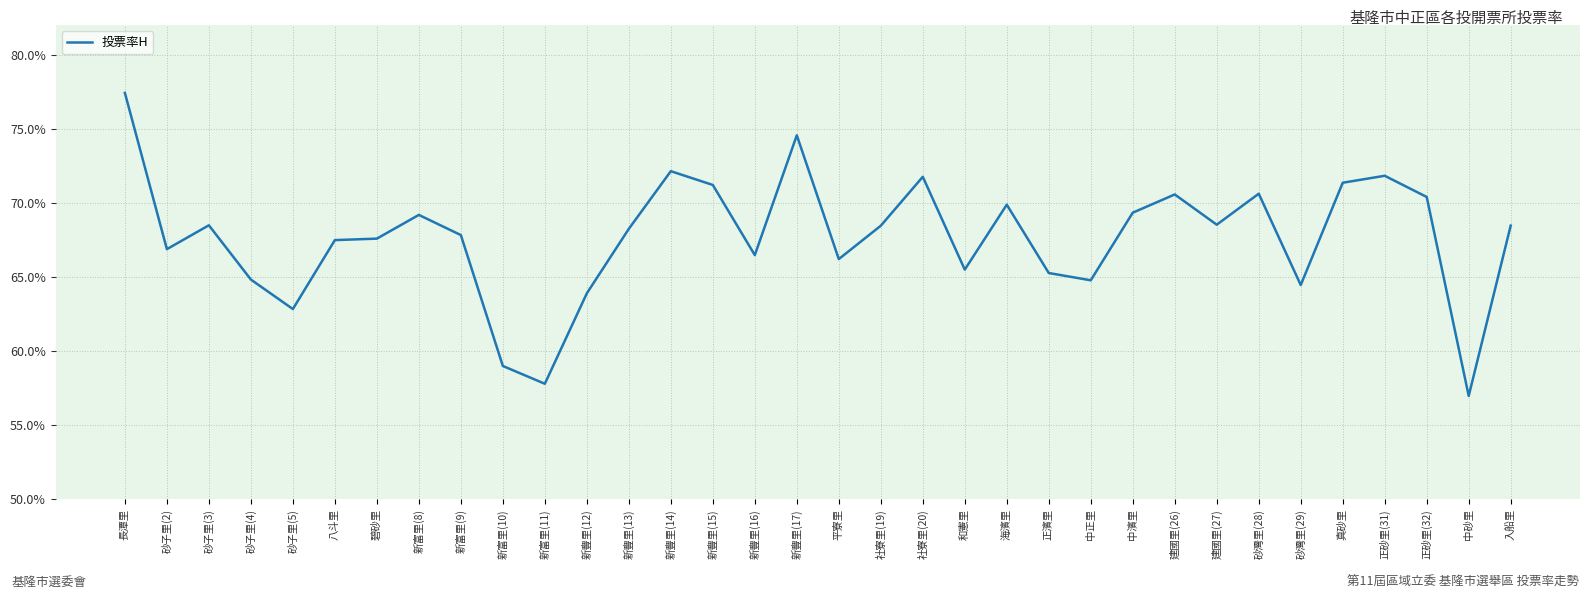

Which label corresponds to the smallest value in the chart?

中砂里